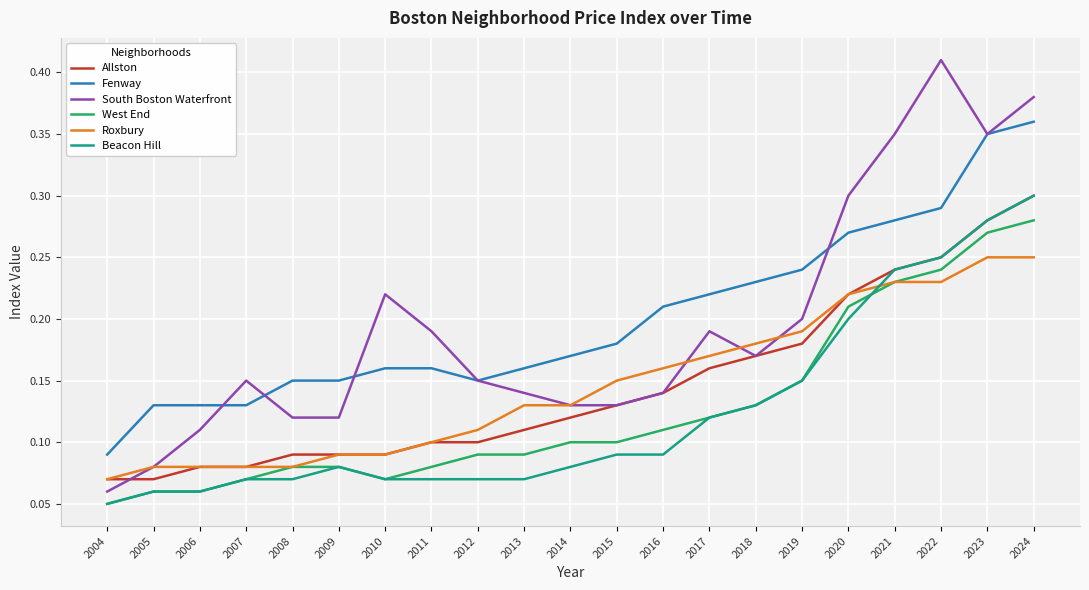

What is the total value across all series at 2010?

0.7